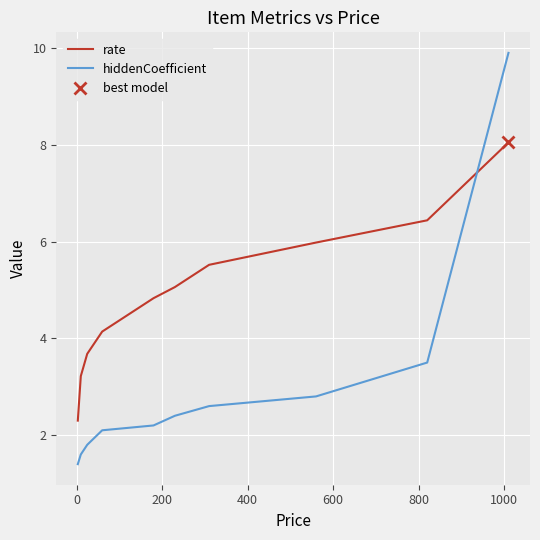

What is the highest value of the rate series?

8.1